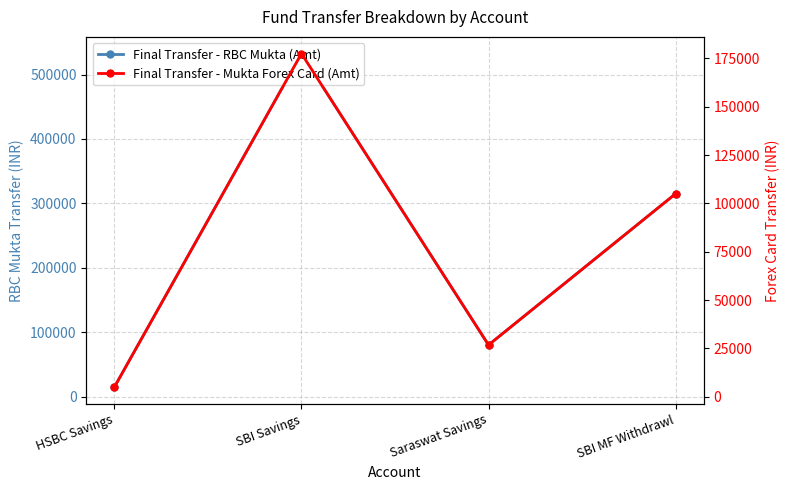

What is the label of the 2nd point from the right?

Saraswat Savings